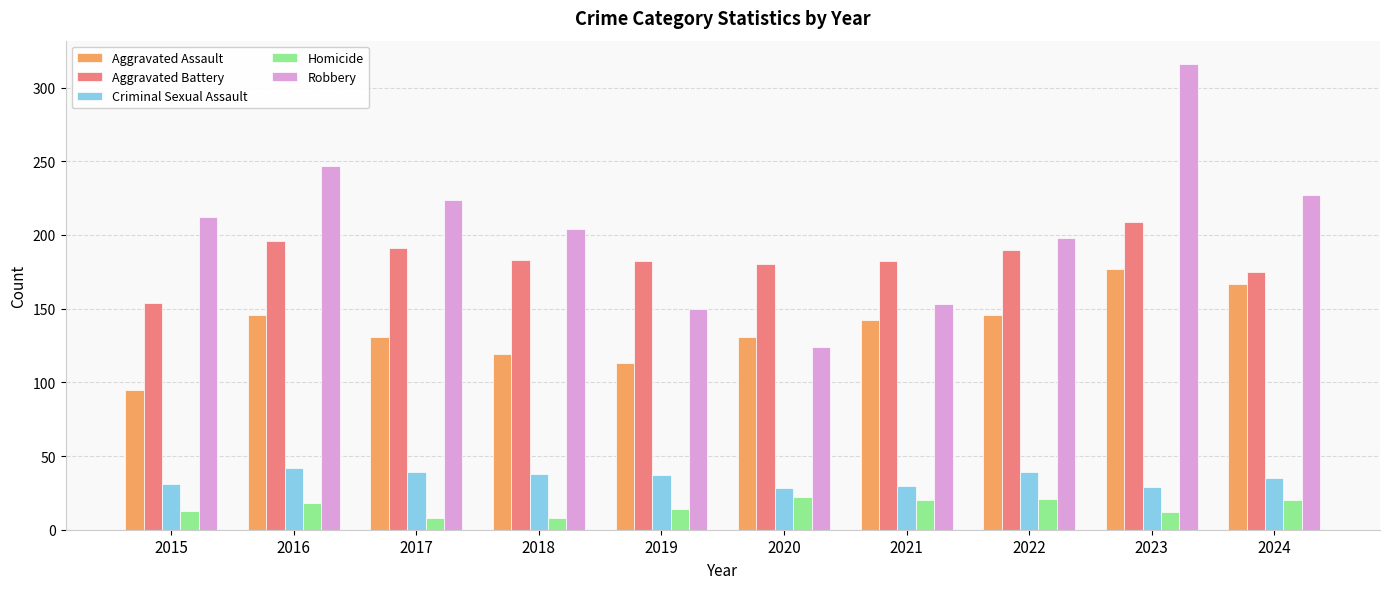

Rank the series at 2024 from lowest to highest value.

Homicide, Criminal Sexual Assault, Aggravated Assault, Aggravated Battery, Robbery